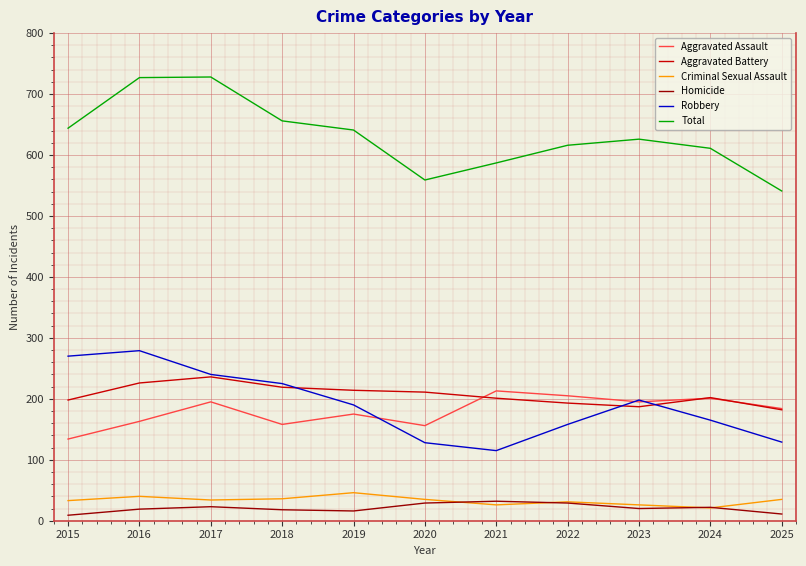

True or false: Aggravated Battery and Robbery cross at least once.

True